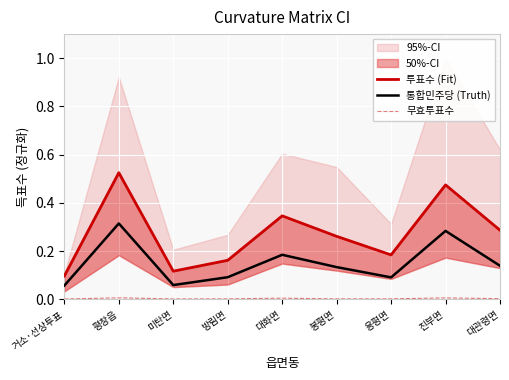

Is it true that 통합민주당 (Truth) equals 0.0 at 미탄면?

False